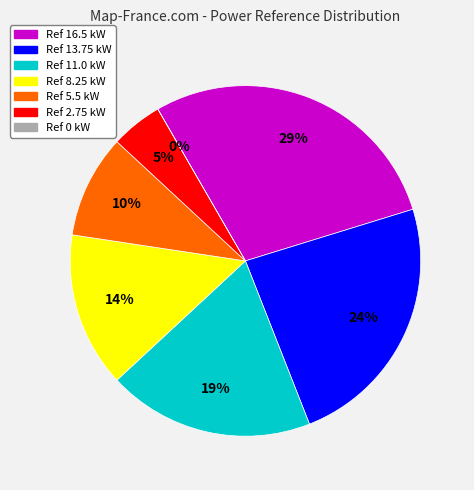

To the nearest percent, what is the average slice percentage?

14%